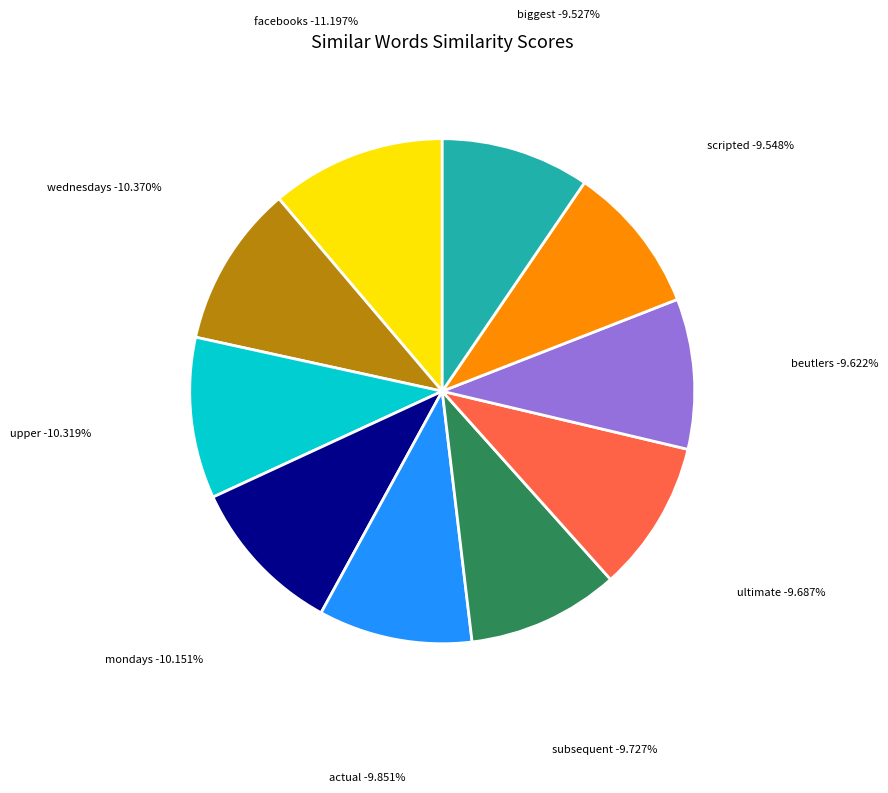

How many segments does this pie chart have?

10